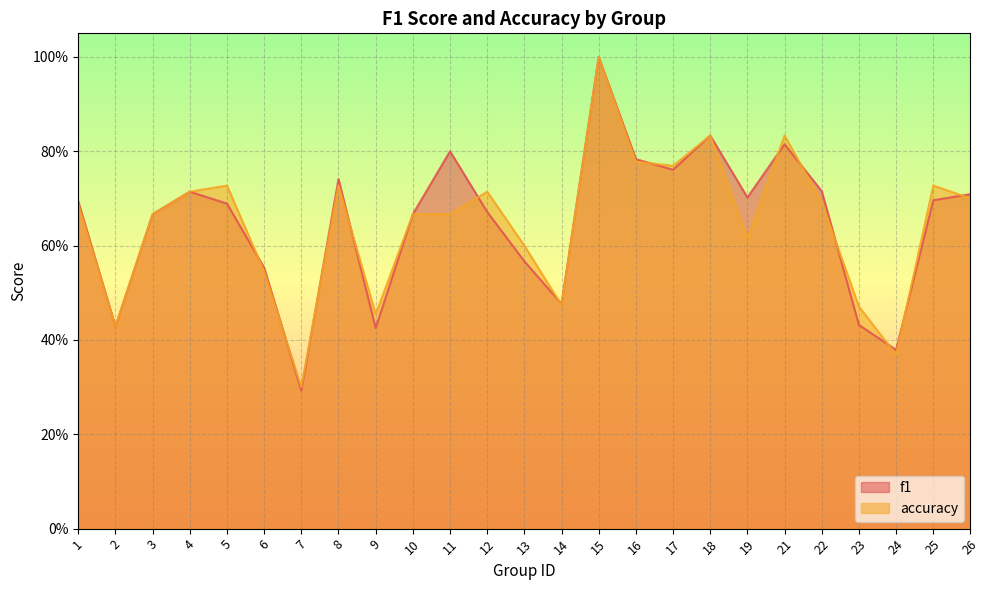

What is the value of the accuracy point at the 20th from the left?

0.8